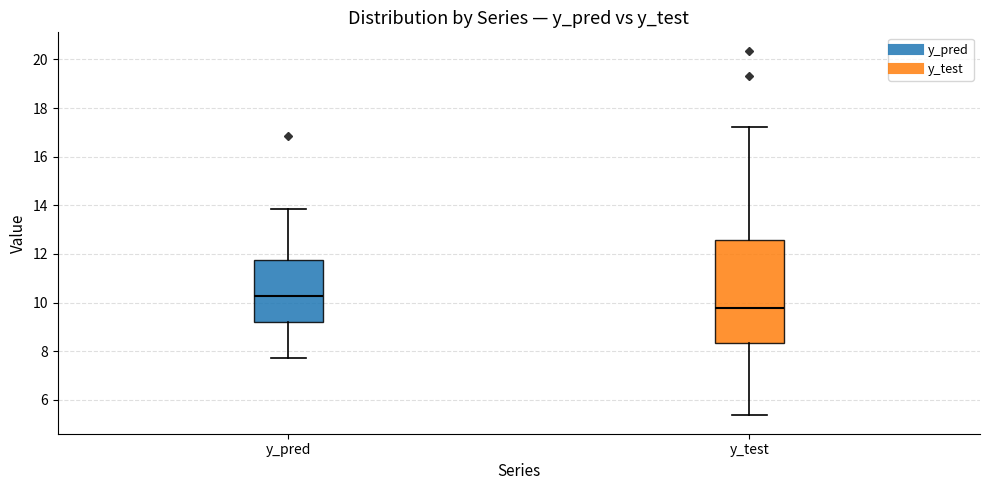

Which box has the lowest median line?

y_test